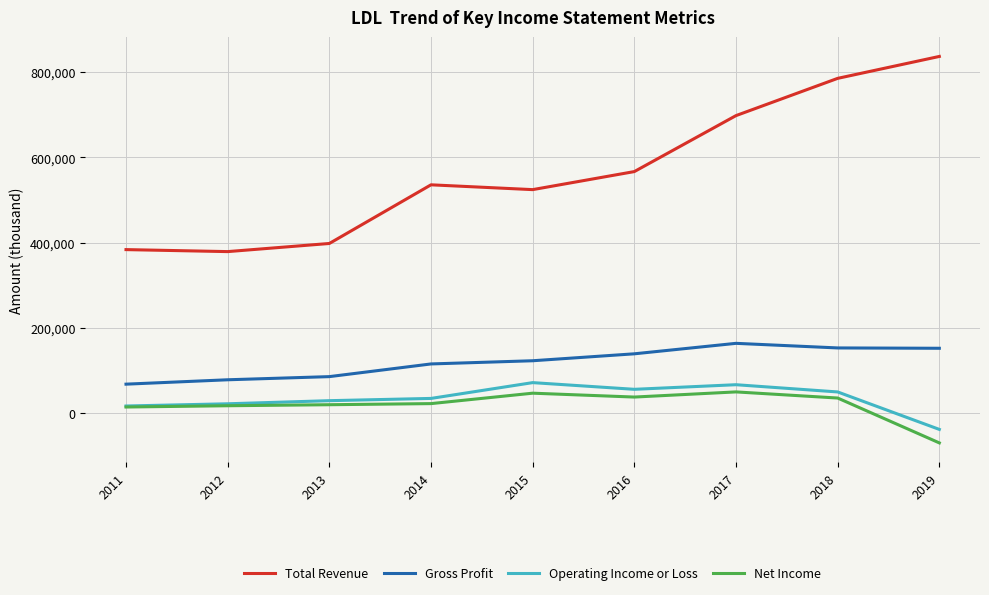

What is the smallest value displayed?

-70500